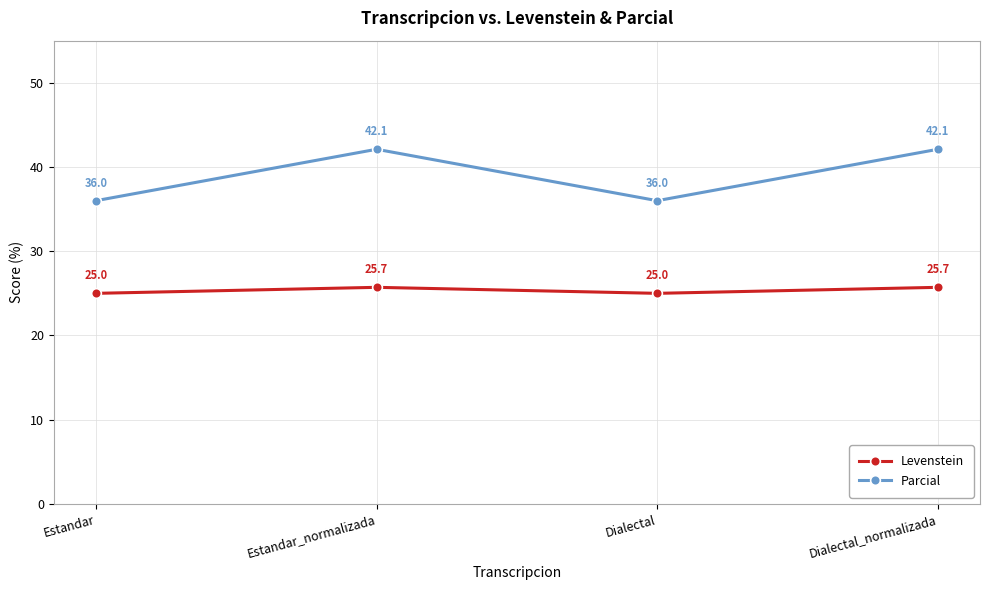

Is the value of Parcial at Dialectal_normalizada greater than the value of Levenstein at Dialectal_normalizada?

Yes